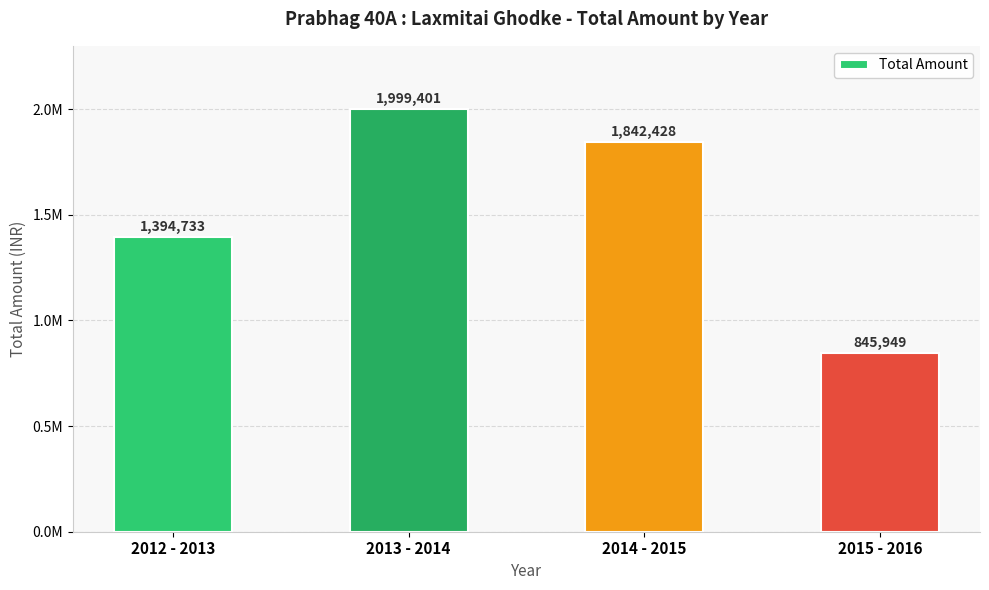

What is the sum of the values at 2012 - 2013 and 2015 - 2016?

2240682